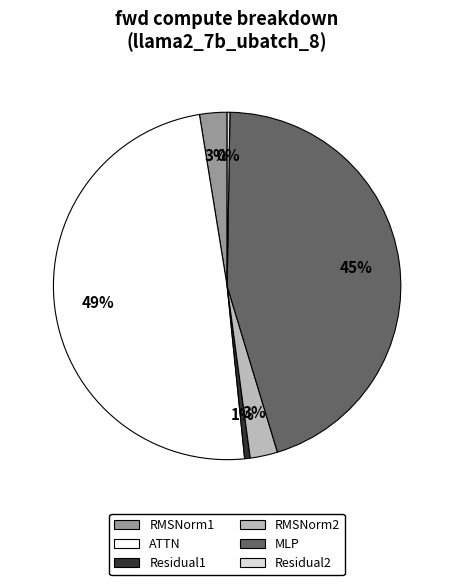

Is the sum of RMSNorm1 and MLP greater than half?

No